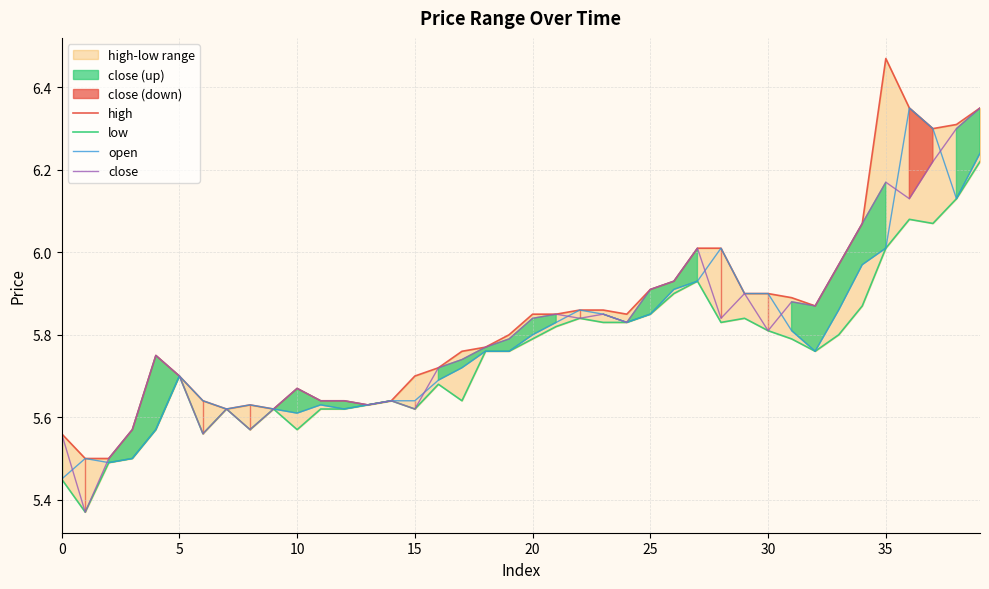

Reading right to left, extract all data points from this chart.

high: 6.3	6.3	6.3	6.3	6.5	6.1	6.0	5.9	5.9	5.9	5.9	6.0	6.0	5.9	5.9	5.8	5.9	5.9	5.8	5.8	5.8	5.8	5.8	5.7	5.7	5.6	5.6	5.6	5.6	5.7	5.6	5.6	5.6	5.6	5.7	5.8	5.6	5.5	5.5	5.6
low: 6.2	6.1	6.1	6.1	6.0	5.9	5.8	5.8	5.8	5.8	5.8	5.8	5.9	5.9	5.8	5.8	5.8	5.8	5.8	5.8	5.8	5.8	5.6	5.7	5.6	5.6	5.6	5.6	5.6	5.6	5.6	5.6	5.6	5.6	5.7	5.6	5.5	5.5	5.4	5.5
open: 6.2	6.1	6.3	6.3	6.0	6.0	5.9	5.8	5.8	5.9	5.9	6.0	5.9	5.9	5.8	5.8	5.8	5.9	5.8	5.8	5.8	5.8	5.7	5.7	5.6	5.6	5.6	5.6	5.6	5.6	5.6	5.6	5.6	5.6	5.7	5.6	5.5	5.5	5.5	5.5
close: 6.3	6.3	6.2	6.1	6.2	6.1	6.0	5.9	5.9	5.8	5.9	5.8	6.0	5.9	5.9	5.8	5.8	5.8	5.8	5.8	5.8	5.8	5.7	5.7	5.6	5.6	5.6	5.6	5.6	5.7	5.6	5.6	5.6	5.6	5.7	5.8	5.6	5.5	5.4	5.6